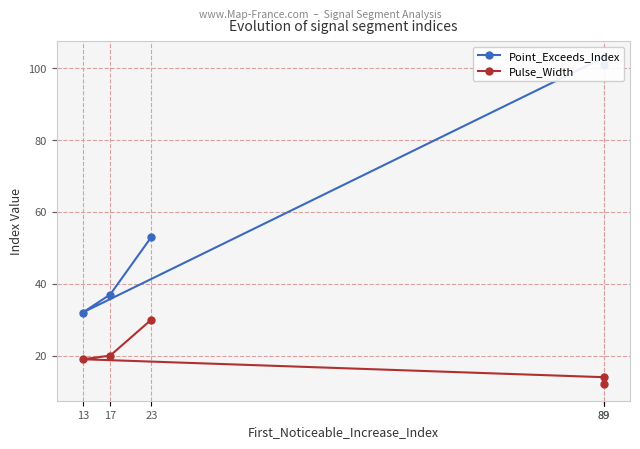

Which series has the widest spread of values?

Point_Exceeds_Index